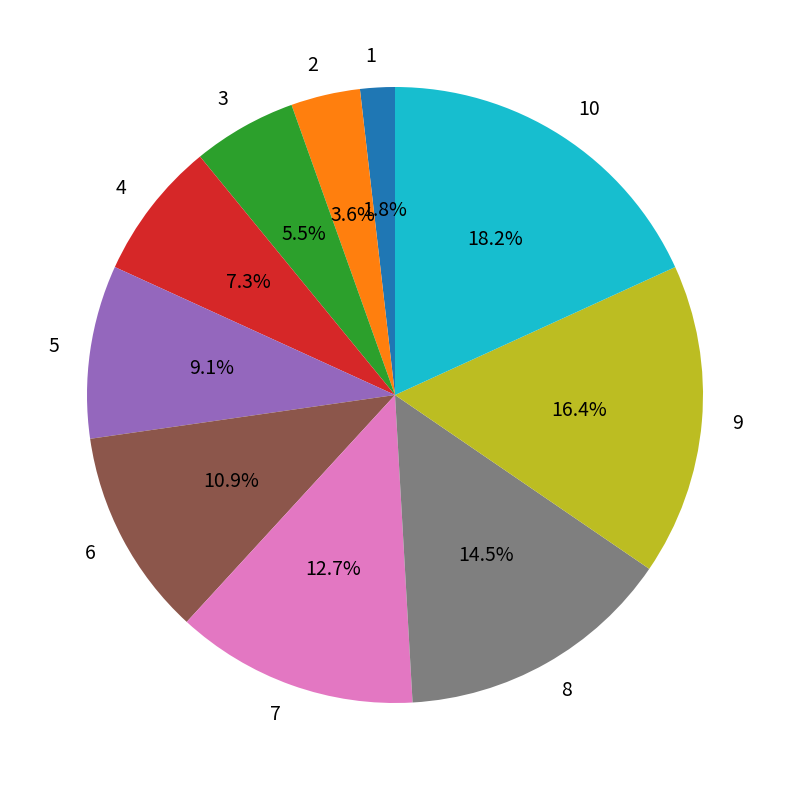

To the nearest percent, what portion does 6 represent?

11%